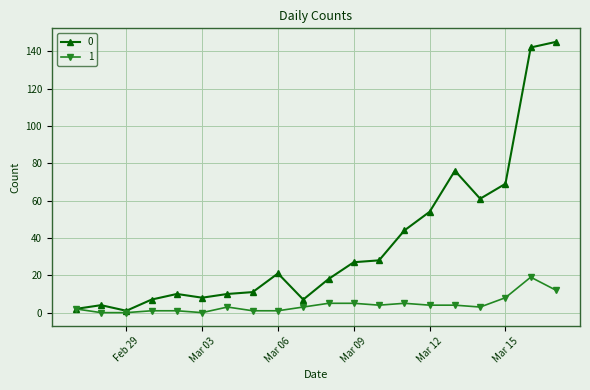

What is the difference between the maximum and minimum values in the 1 series?

19